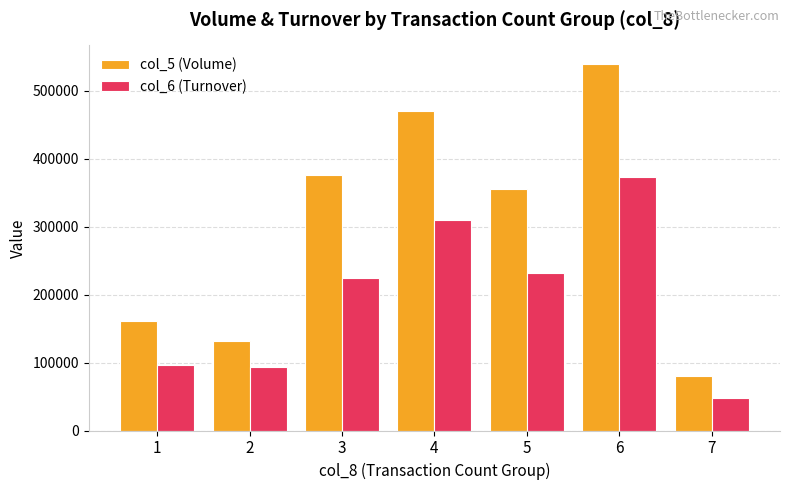

At which label does col_5 (Volume) first exceed 356000?

3